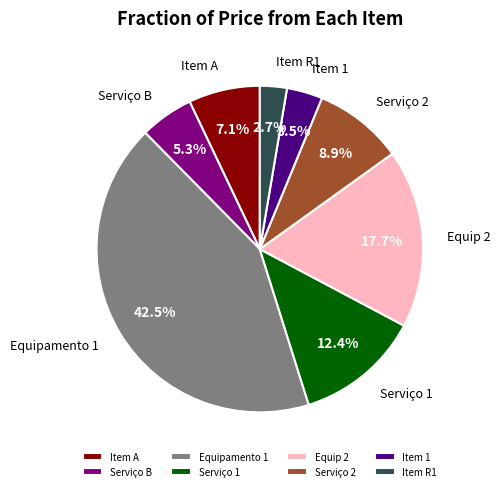

To the nearest percent, what is the combined percentage of Item A and Item R1?

10%